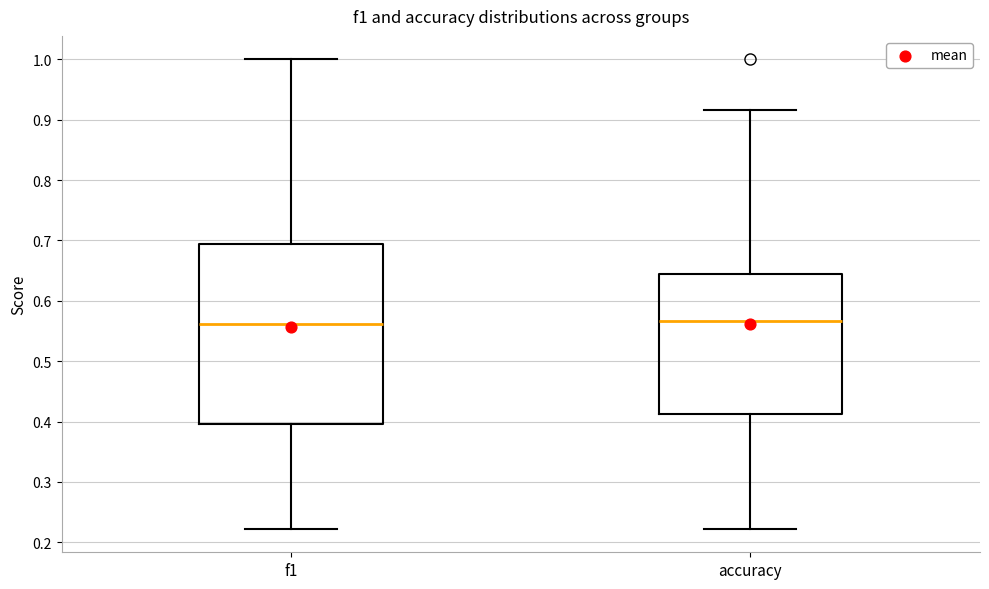

Reading left to right, transcribe this box plot: for each box, give where its median line is, the range the box spans, and where its two whiskers end, as read against the y-axis. The values are not printed on the chart, so give them approximately, as read against the axis.

f1: median 0.56, box 0.40 to 0.69, whiskers 0.22 to 1.00
accuracy: median 0.57, box 0.41 to 0.64, whiskers 0.22 to 0.92